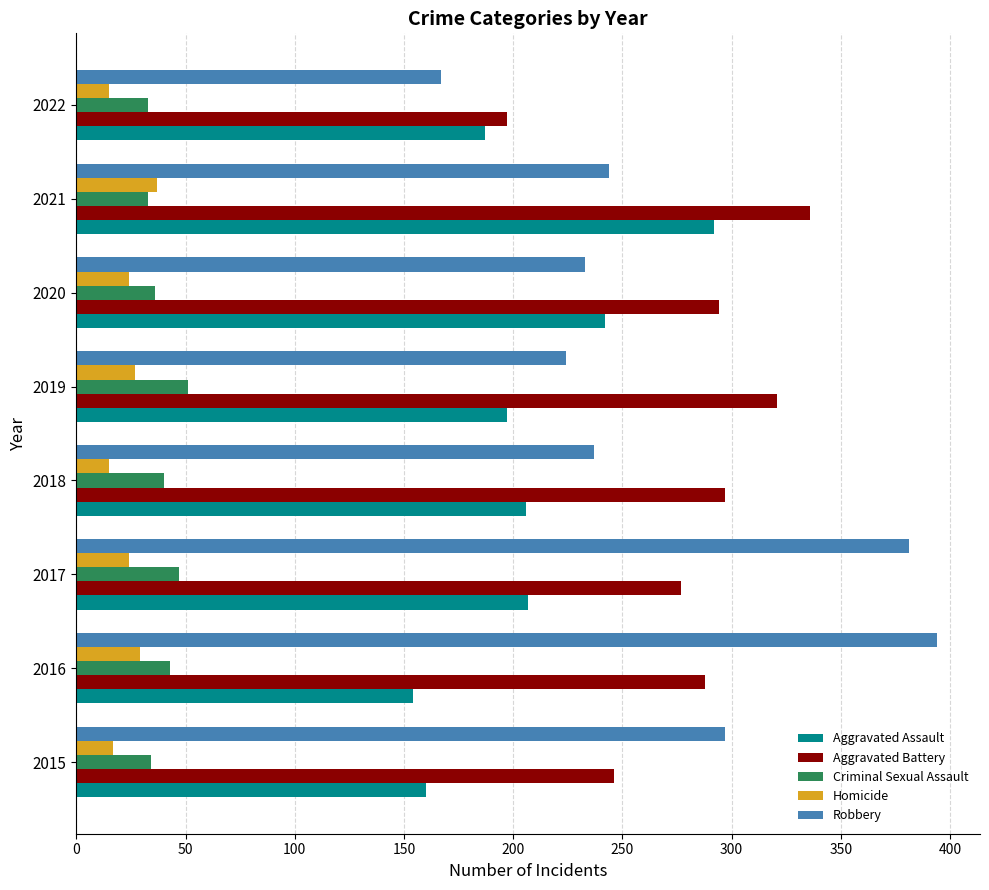

True or false: Robbery has a value of 244 at 2021.

True